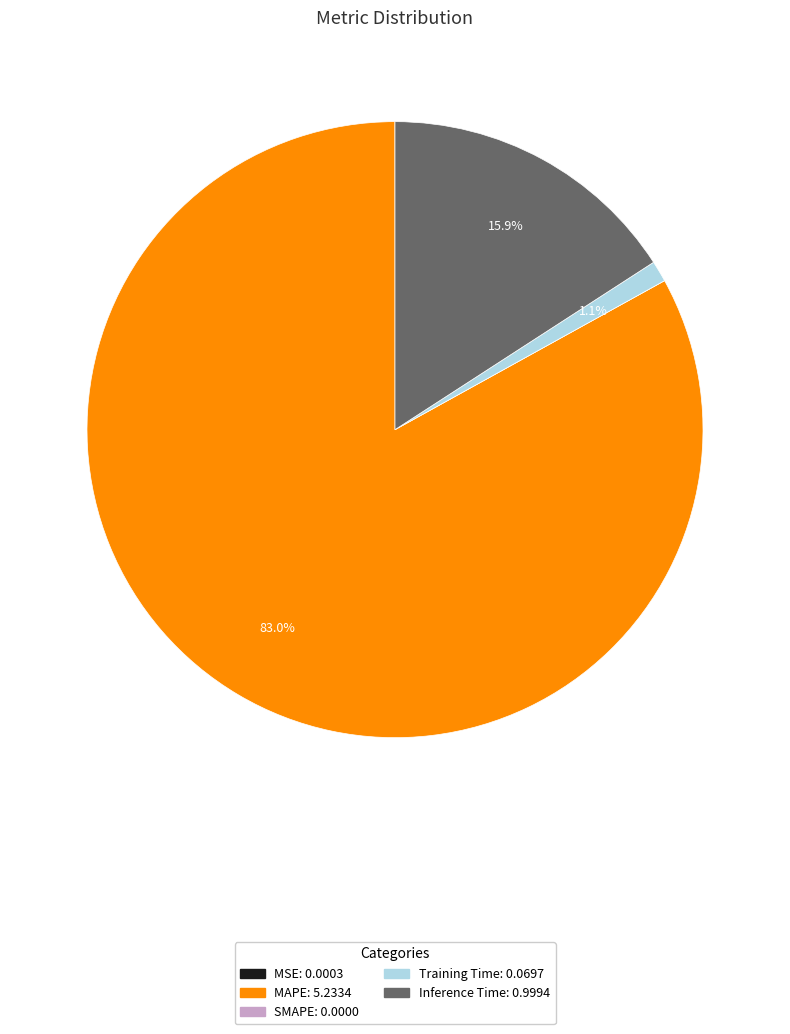

What portion of the pie excludes Inference Time?

84.1%